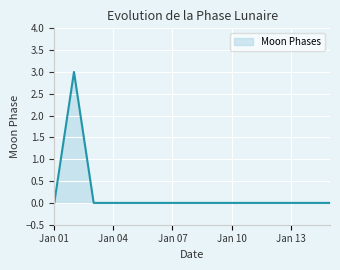

How many distinct data groups are displayed?

1